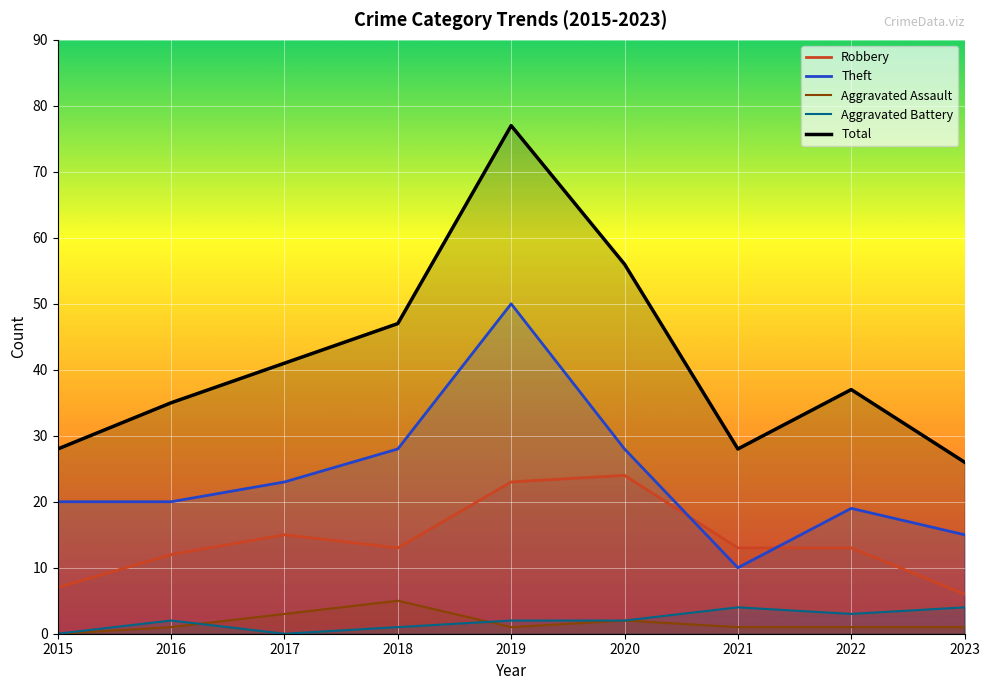

What is the difference between the highest and lowest values at 2016?

34